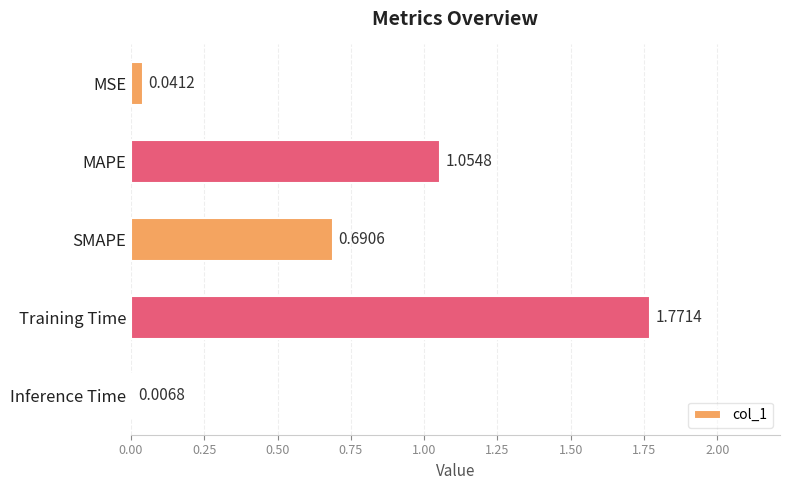

Rank the categories by value from lowest to highest.

Inference Time, MSE, SMAPE, MAPE, Training Time